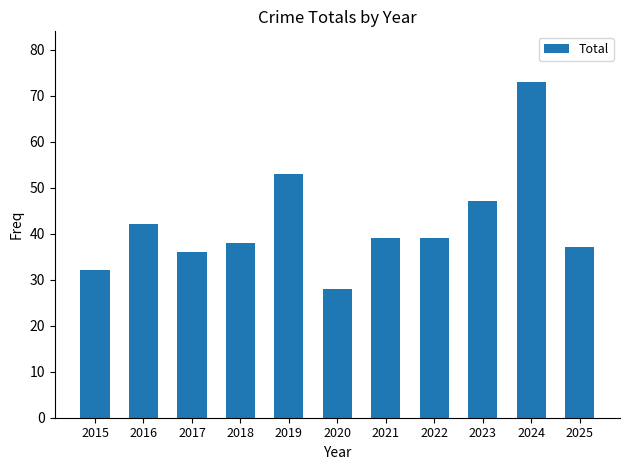

What value does the data have at 2021, to the nearest 10?

40